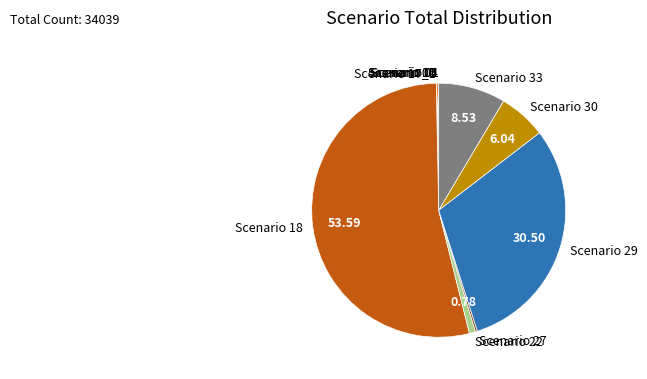

Which has a higher value, Scenario 18 or Scenario 33?

Scenario 18